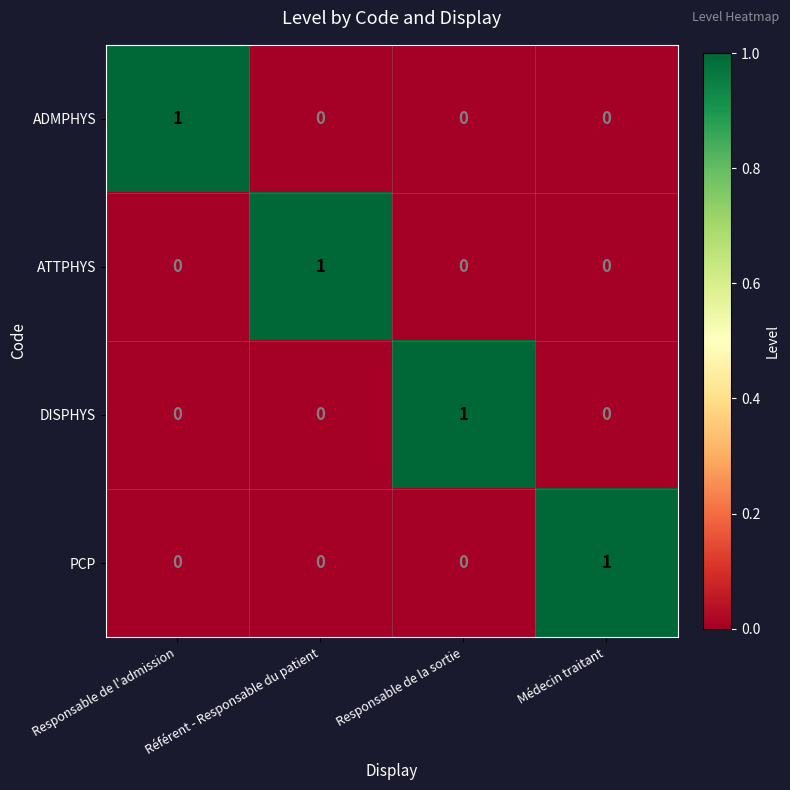

The ADMPHYS series shows 0 at Responsable de l'admission. True or false?

False